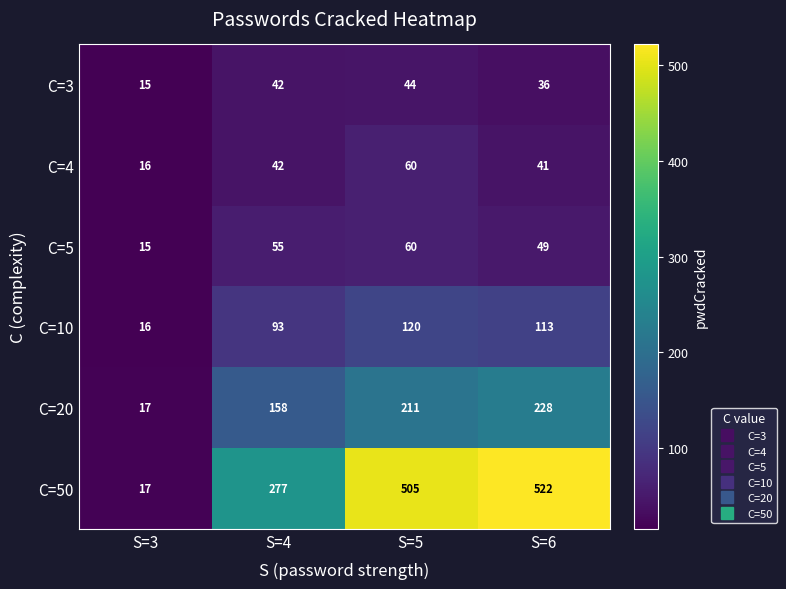

What is the greatest value displayed?

522